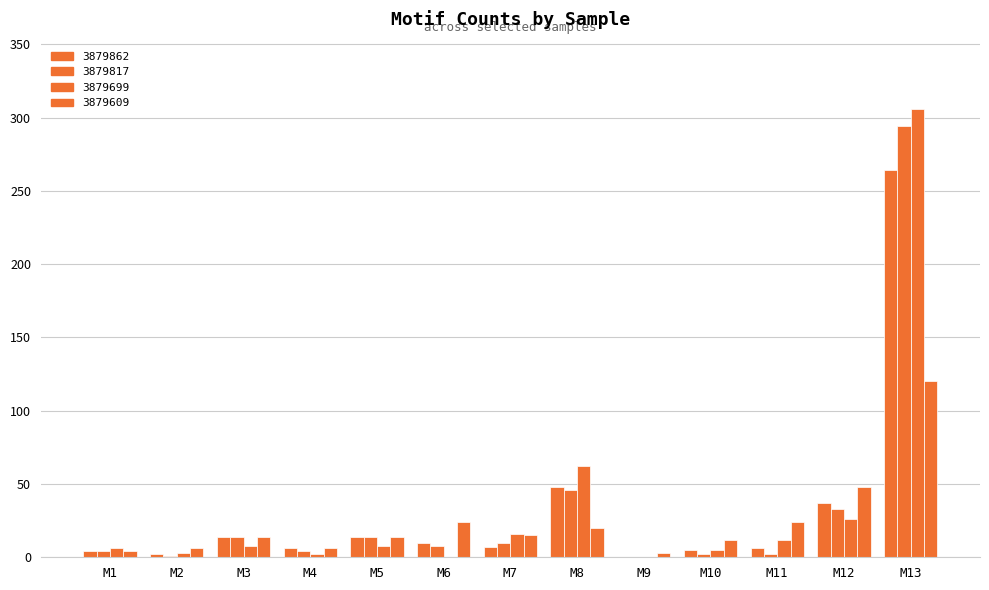

Rank the series at M1 from lowest to highest value.

3879862, 3879817, 3879609, 3879699